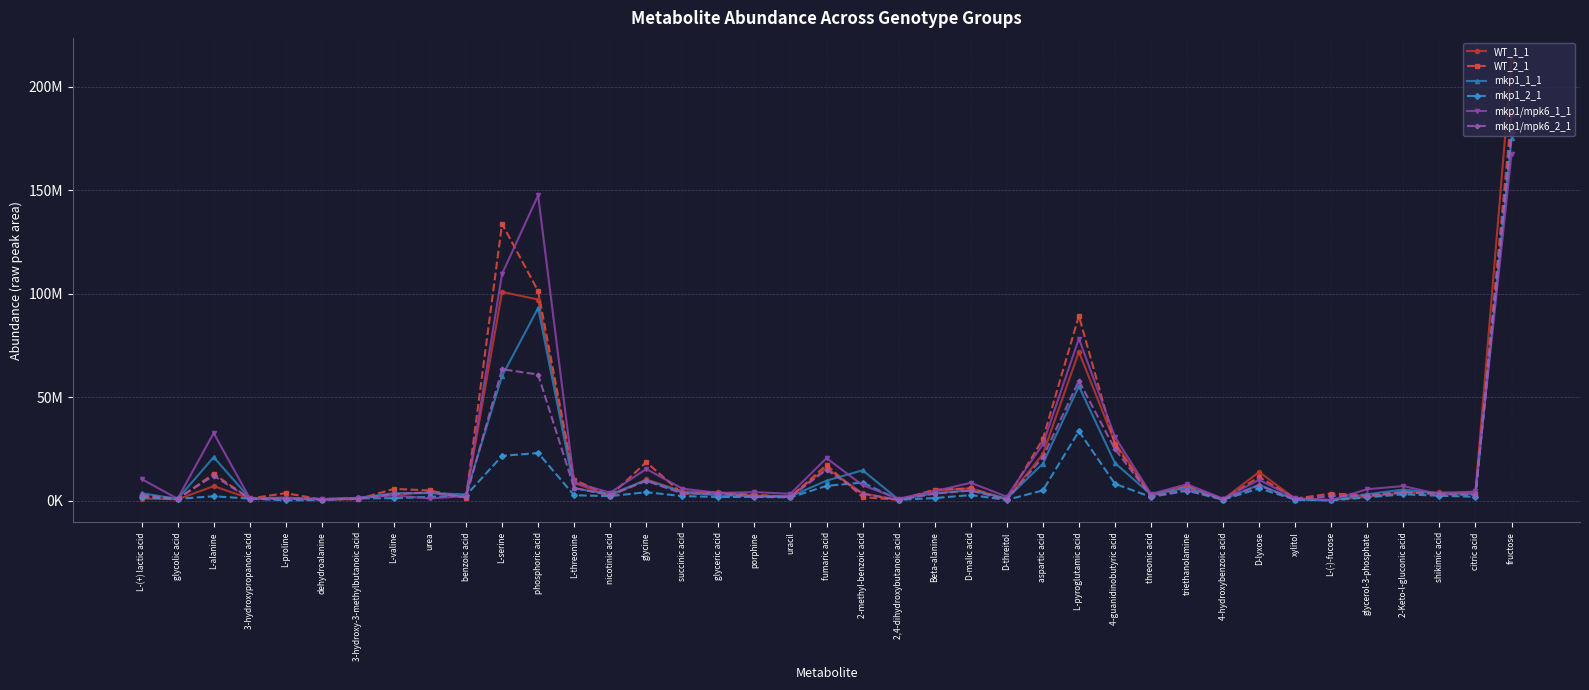

Reading left to right, extract all data points from this chart.

WT_1_1: 1050370.0	648247.9	7036078.5	1054013.7	1475152.0	820699.9	1172251.0	3213950.1	3954241.8	1755049.3	100915376.0	97248175.4	8591117.3	2286165.8	10292014.5	4519446.5	4001932.4	2358153.6	2121370.1	15763434.5	3549157.9	375157.8	4840240.5	6043012.5	725740.9	22524987.6	71987581.4	28068466.2	2920549.7	7002267.1	646362.9	13868486.6	928569.2	327385.3	1956072.0	3968783.5	3999614.8	4155167.1	213066553.7
WT_2_1: 2354137.5	790033.0	12973829.8	1041011.9	3649481.0	564694.5	713750.5	5705985.4	4944127.9	1252511.3	133832127.0	101352762.5	10097158.4	2356218.0	18618657.1	3393412.1	3867436.7	2884962.4	1825429.6	17228620.7	1759750.0	410293.6	5367785.7	5908578.7	704546.8	29724983.1	89349214.4	27124682.9	2248073.1	6937802.9	576528.2	11505797.6	1020187.4	3446144.2	2759083.8	4266757.2	3322651.2	3159785.3	186789428.6
mkp1_1_1: 3659187.1	823506.6	21039784.4	1235678.4	1396873.0	723737.1	1378184.0	3596975.5	3667381.5	3042093.1	60272879.3	93128219.2	6028698.7	3086380.4	9911004.0	4114192.2	2615478.0	2336177.6	2073264.9	9682923.5	14705555.2	527686.5	3632693.2	5020967.7	1082026.0	17907038.2	55327819.7	18233820.8	2959373.6	6247619.2	647346.6	7714267.7	527820.0	199548.9	3136611.7	5396229.3	3519354.6	3274160.4	175082235.3
mkp1_2_1: 1666657.8	861290.4	2154098.1	988116.3	175815.0	314255.8	1128133.8	1217333.3	1846685.1	2546432.7	21660485.0	23052674.4	2618277.7	2217694.5	4106585.8	2222116.6	1791814.9	1817706.4	1583274.4	7181685.0	8773168.9	445442.2	1264164.6	2736614.3	367700.3	4969851.9	33581788.4	8182342.0	1795379.3	4836736.6	471416.9	5937734.7	495950.3	121985.2	1600762.0	3087673.0	2401641.7	1889846.4	178443063.3
mkp1/mpk6_1_1: 10474893.8	936858.2	32702377.3	1229263.8	946270.0	774064.1	1239528.0	2570551.4	1073983.0	2298903.5	109623747.7	147602106.6	8807215.4	3881873.8	15302651.0	5841765.9	3754042.1	4145712.8	3311449.3	20583671.0	7458074.8	998166.8	4601365.7	8663257.9	1925136.0	27269199.6	78308071.9	30865086.1	3270688.3	7939313.4	992302.7	10091653.8	1207466.0	308168.7	5547204.5	7073371.8	3124279.0	4481843.0	167460900.9
mkp1/mpk6_2_1: 2781630.5	974642.0	12106661.2	913236.2	841697.0	531797.3	895656.1	3208467.0	4063005.2	1624692.7	63561058.2	60983336.0	6142750.0	2588760.3	9599937.5	3485080.7	3407581.3	1932383.8	1790177.0	14973698.5	3332035.9	322742.4	3413033.7	4888428.2	508248.8	20997626.2	57950052.1	24933934.6	2138785.4	5370840.8	664959.5	7400840.8	626350.1	2244122.4	2402663.2	4015144.9	3234952.4	2571022.5	177681480.0